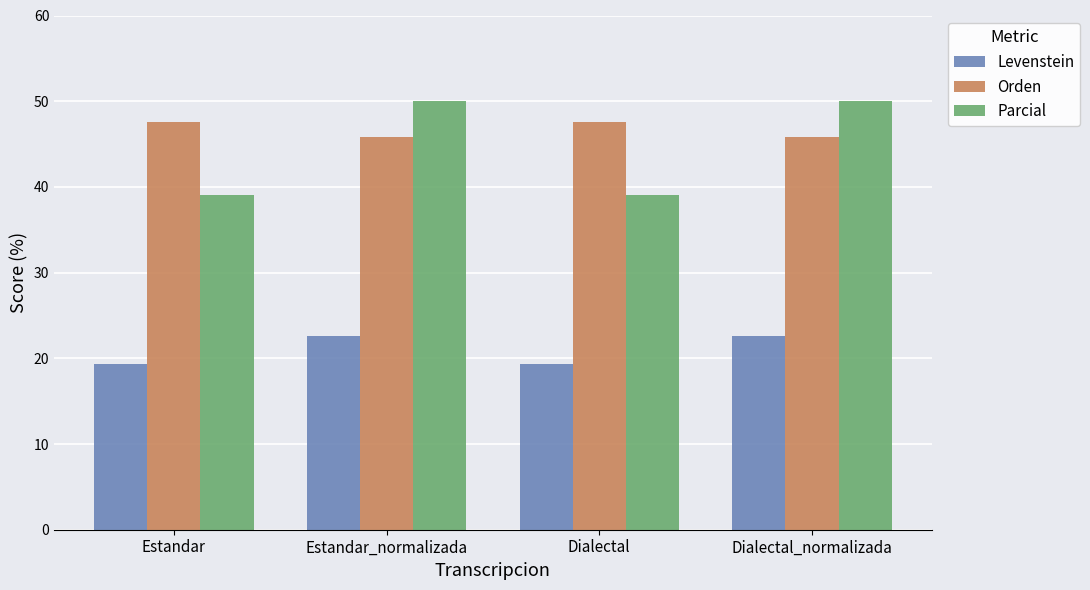

What is the difference between the highest and lowest values at Dialectal?

28.3